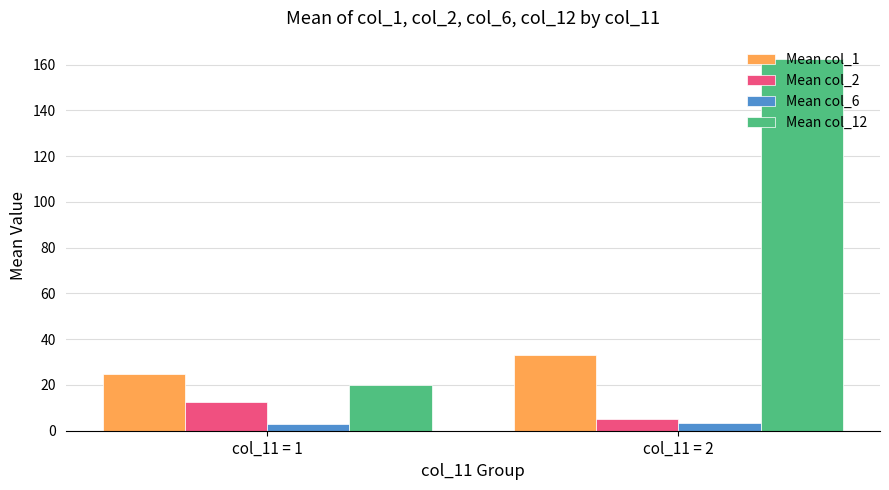

True or false: Mean col_12 has a value of 264.9 at col_11 = 2.

False